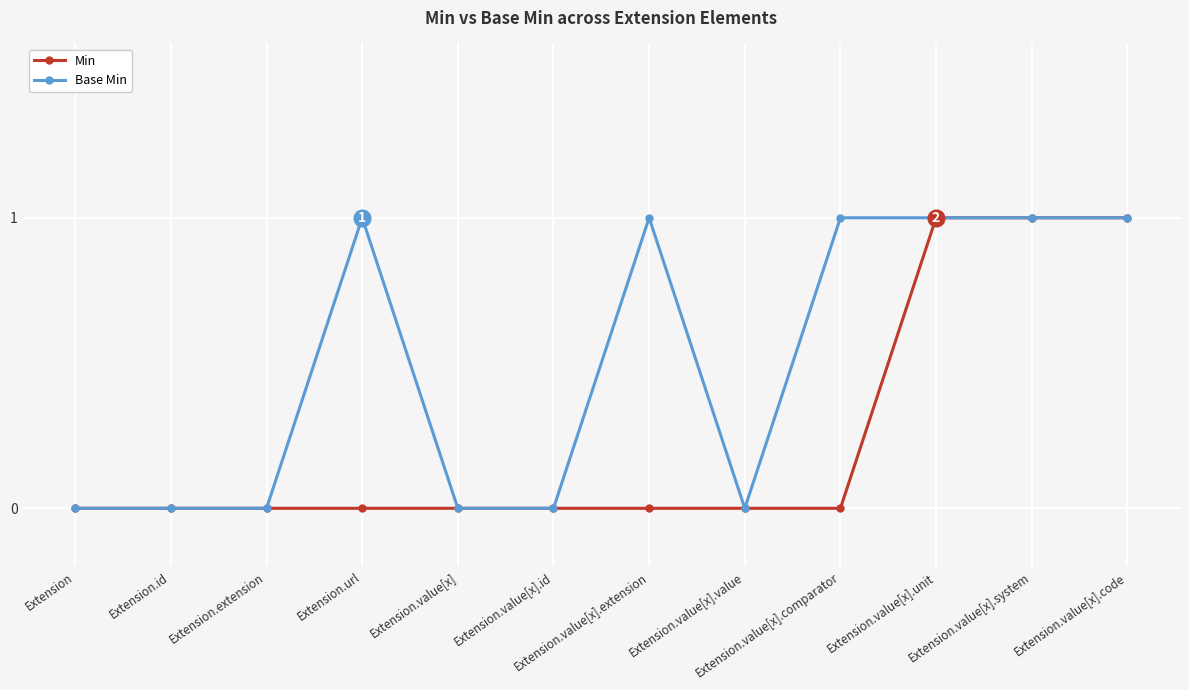

The Base Min series shows 0 at Extension.value[x].unit. True or false?

False